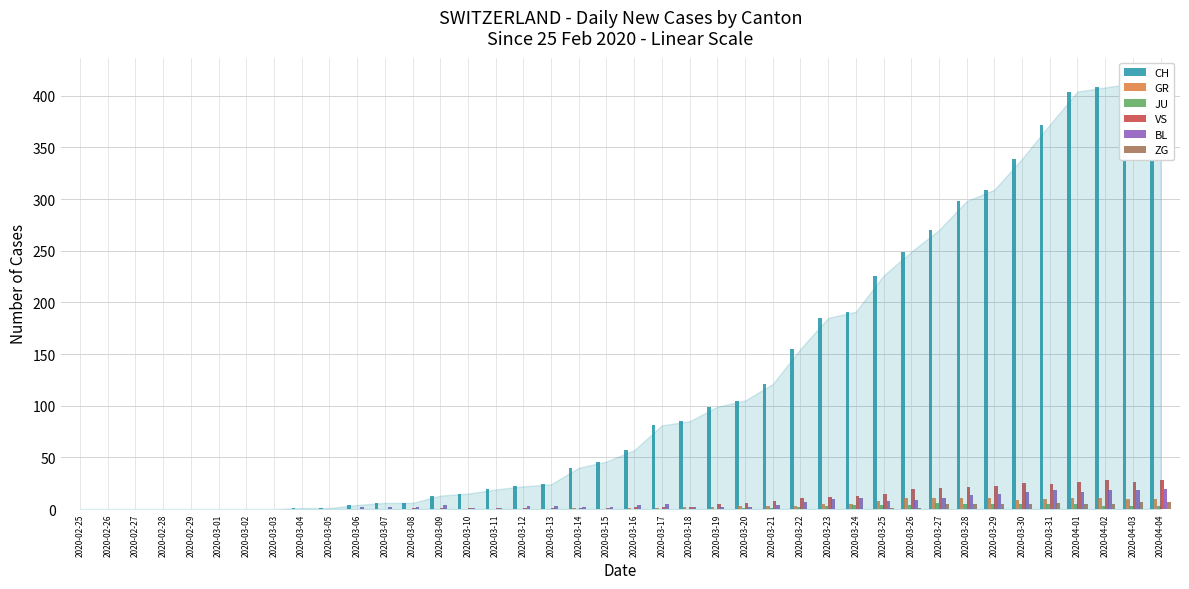

How many distinct data groups are displayed?

6